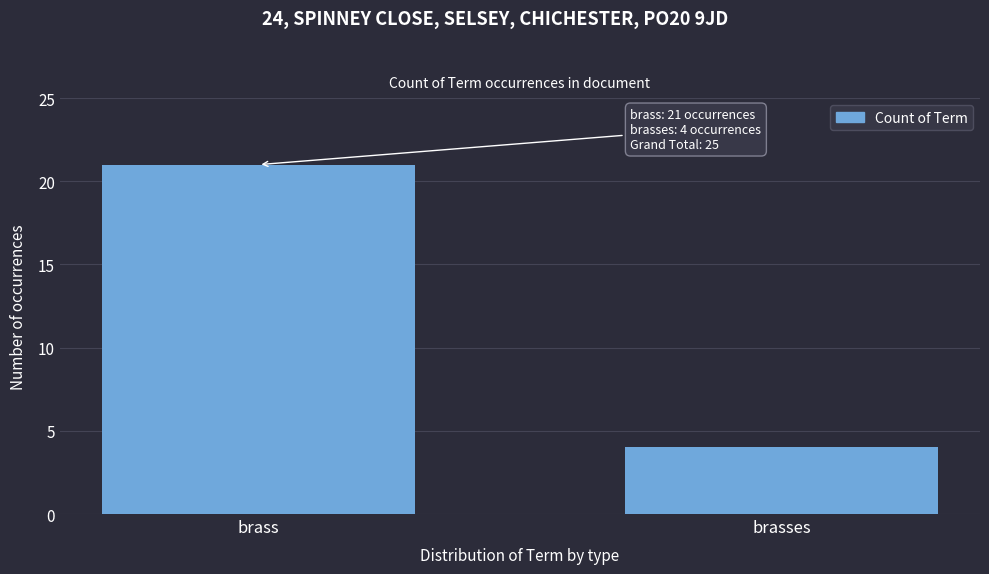

Reading right to left, what are all the values shown in this chart?

4	21